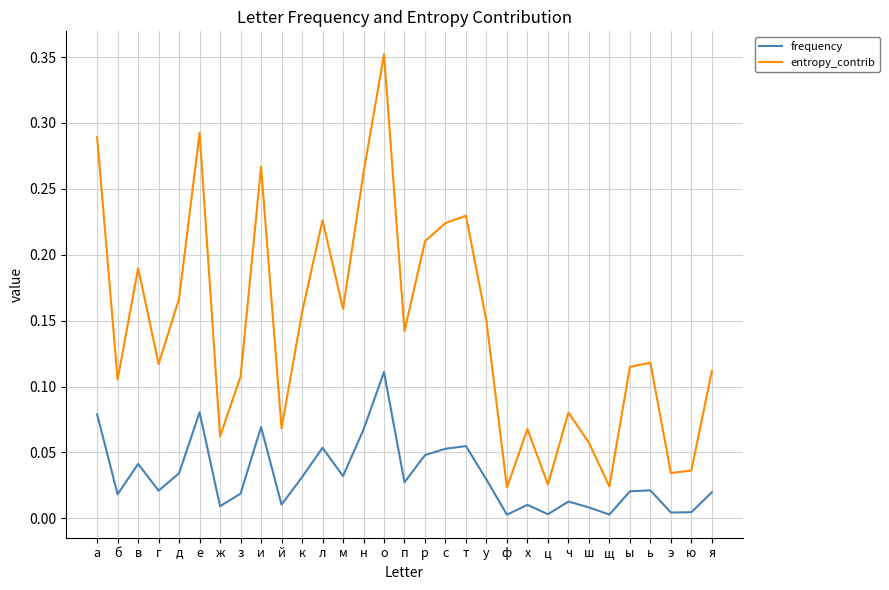

At which category does frequency reach its first local valley?

б